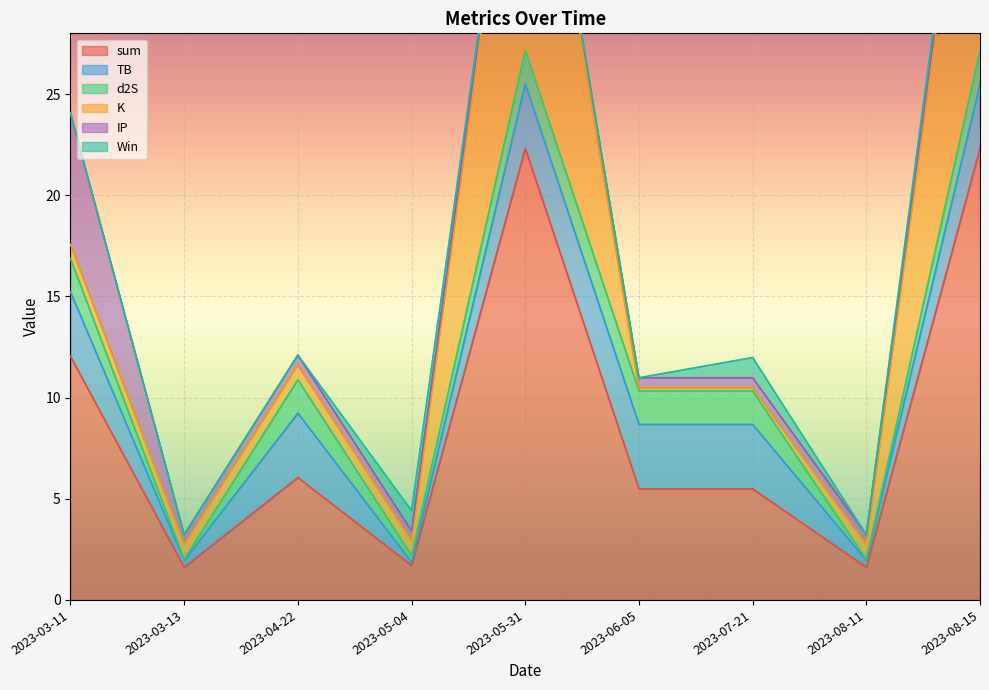

At how many categories does at least one series exceed 0?

9